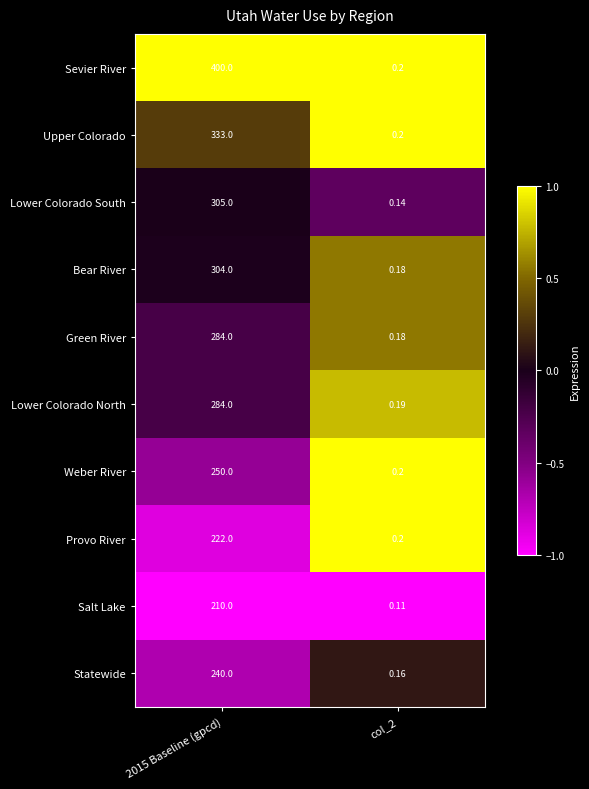

Between 2015 Baseline (gpcd) and col_2, which series saw the biggest shift?

Sevier River